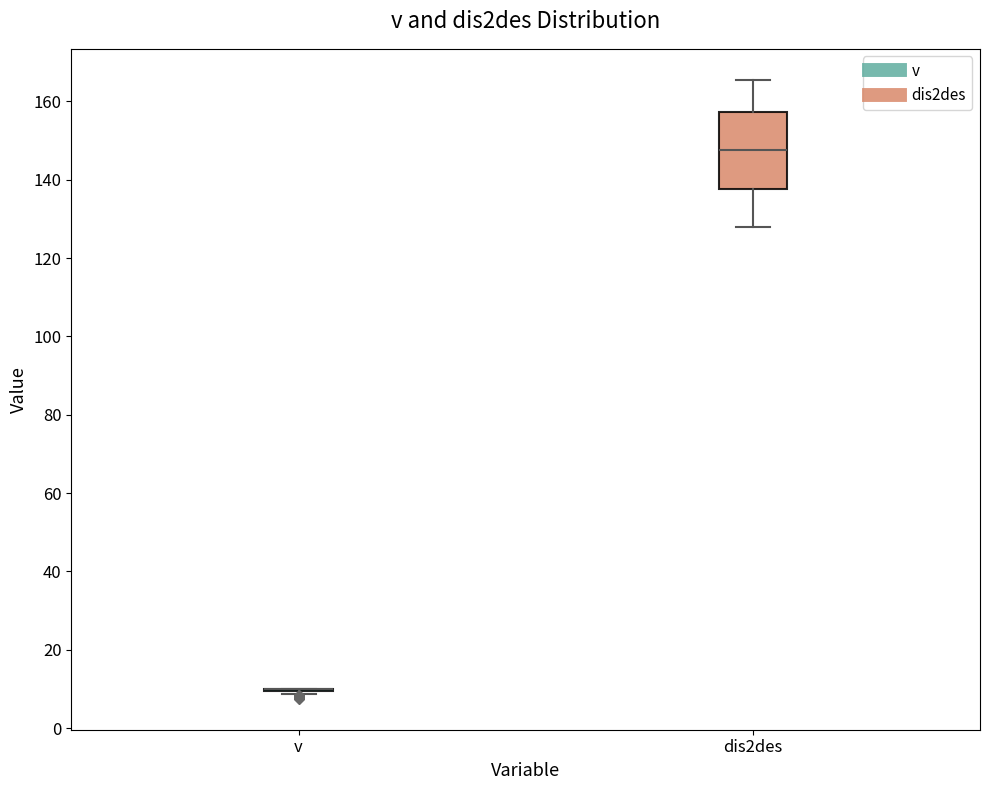

Reading left to right, read every box against the y-axis: the position of its median line, the range the box covers, and the ends of its whiskers. The values are not printed on the chart, so give them approximately, as read against the axis.

v: box collapsed to a line at 10, whiskers 8 to 10
dis2des: median 148, box 138 to 158, whiskers 128 to 166